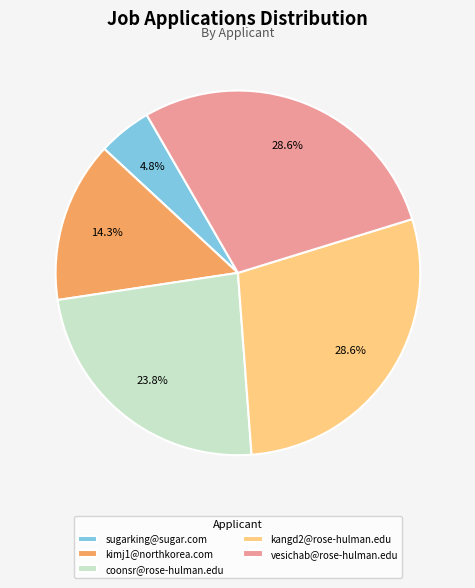

What percentage is NOT represented by vesichab@rose-hulman.edu?

71.4%